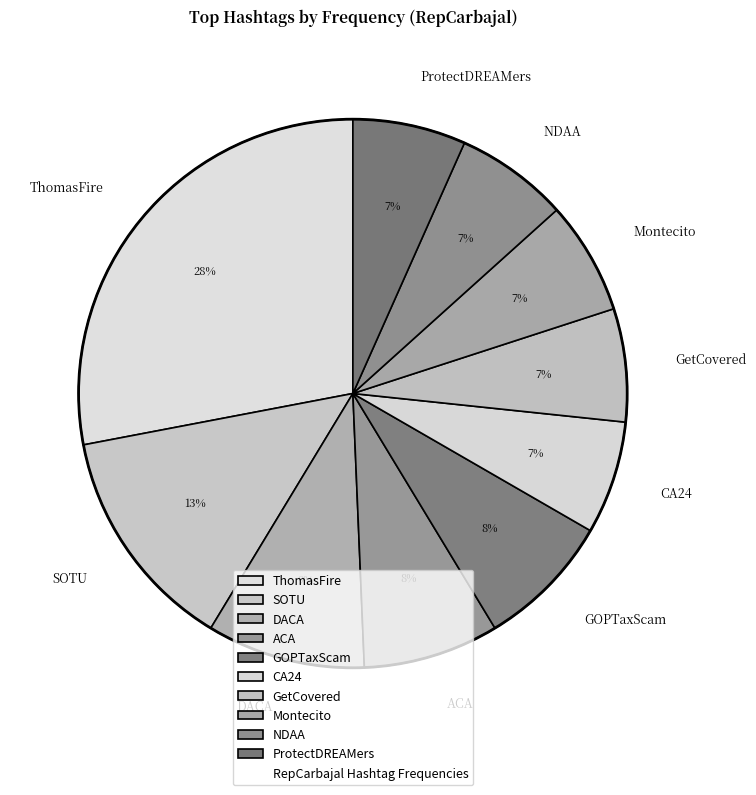

Which category has the biggest portion of the pie?

ThomasFire